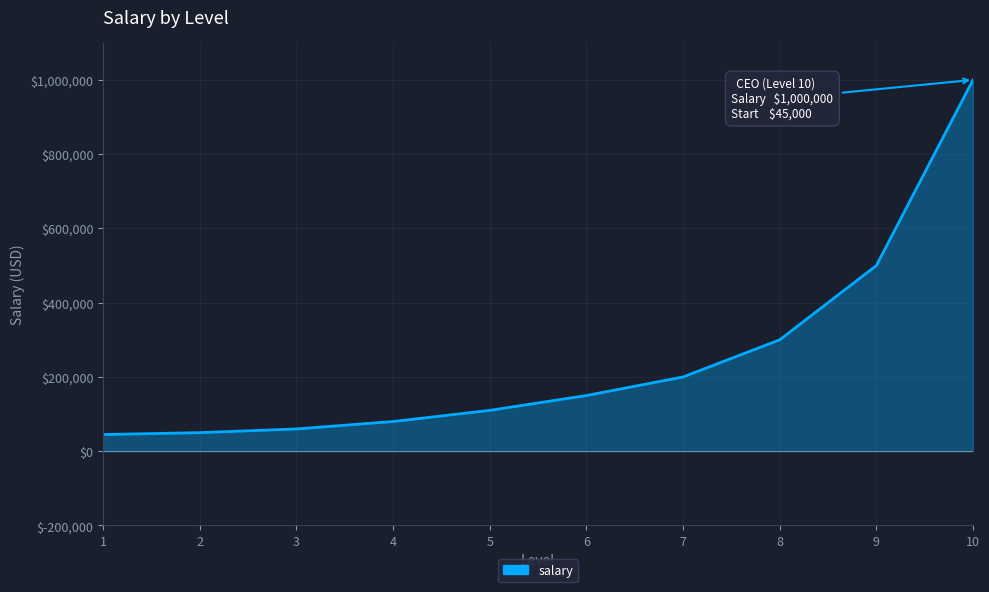

What is the change in value from 2 to 4?

+30000